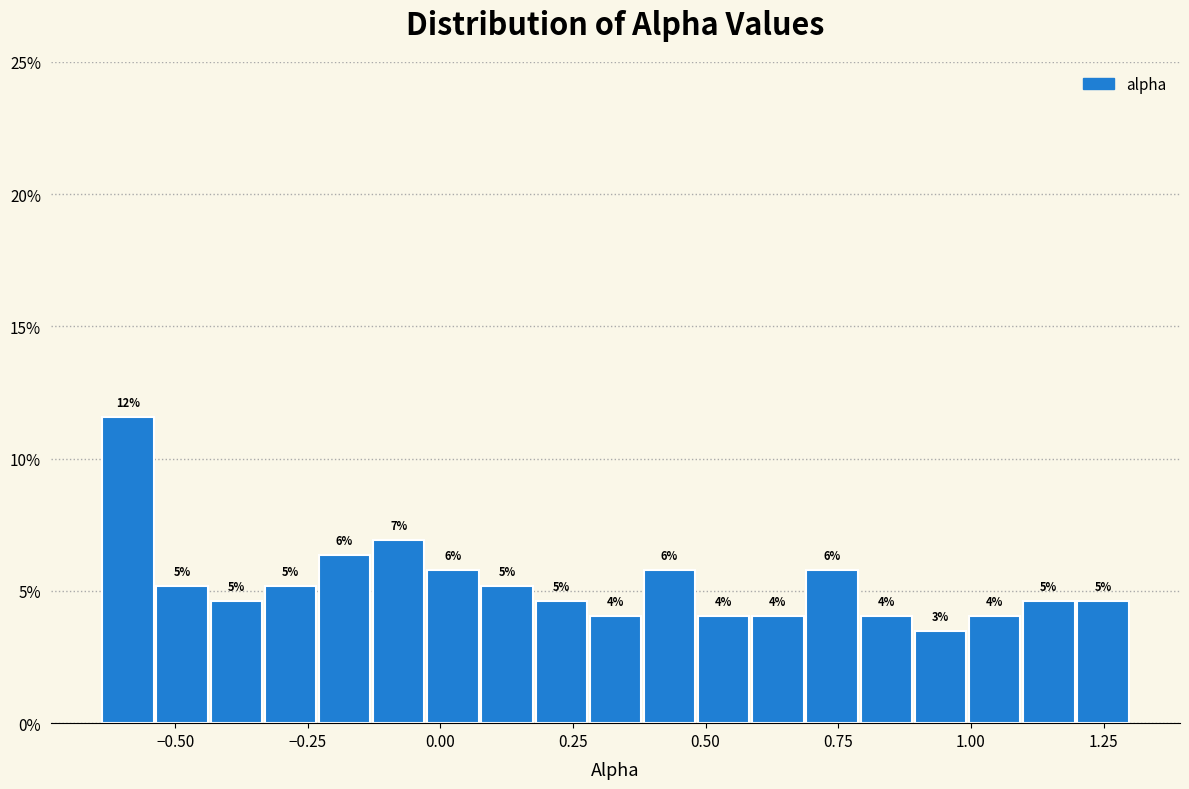

Around what value on the x-axis is the tallest bar? Give the approximate position of its centre, as read against the axis.

-0.60